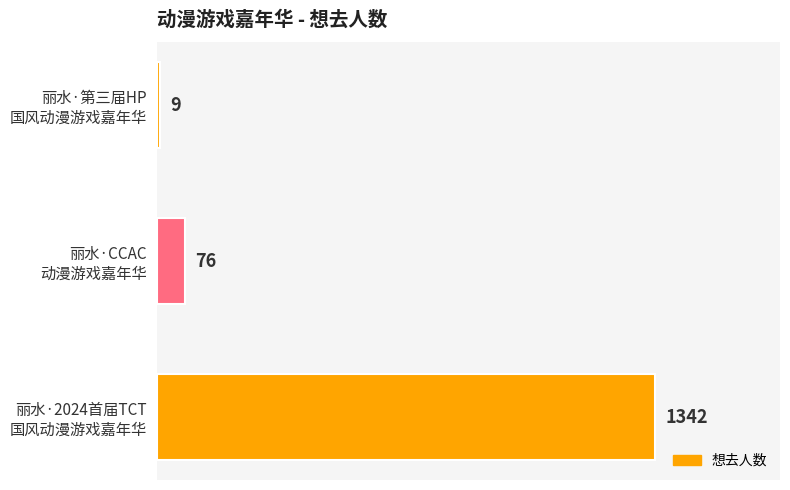

Count the number of categories in the chart.

3